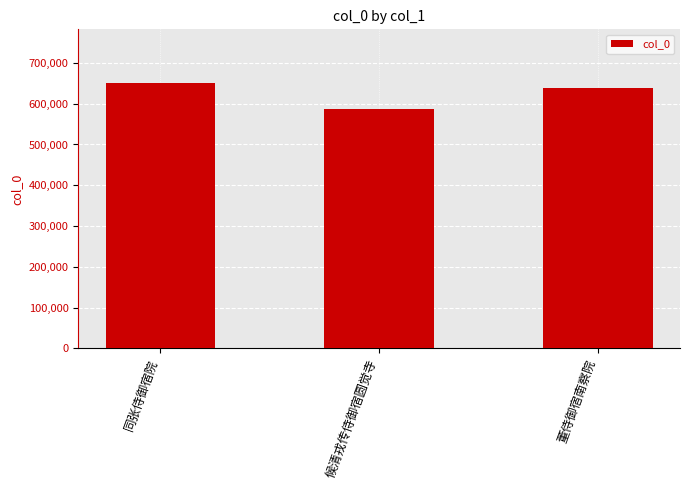

Which has a higher value, 同张侍御宿院 or 候清戎传侍御宿圆觉寺?

同张侍御宿院